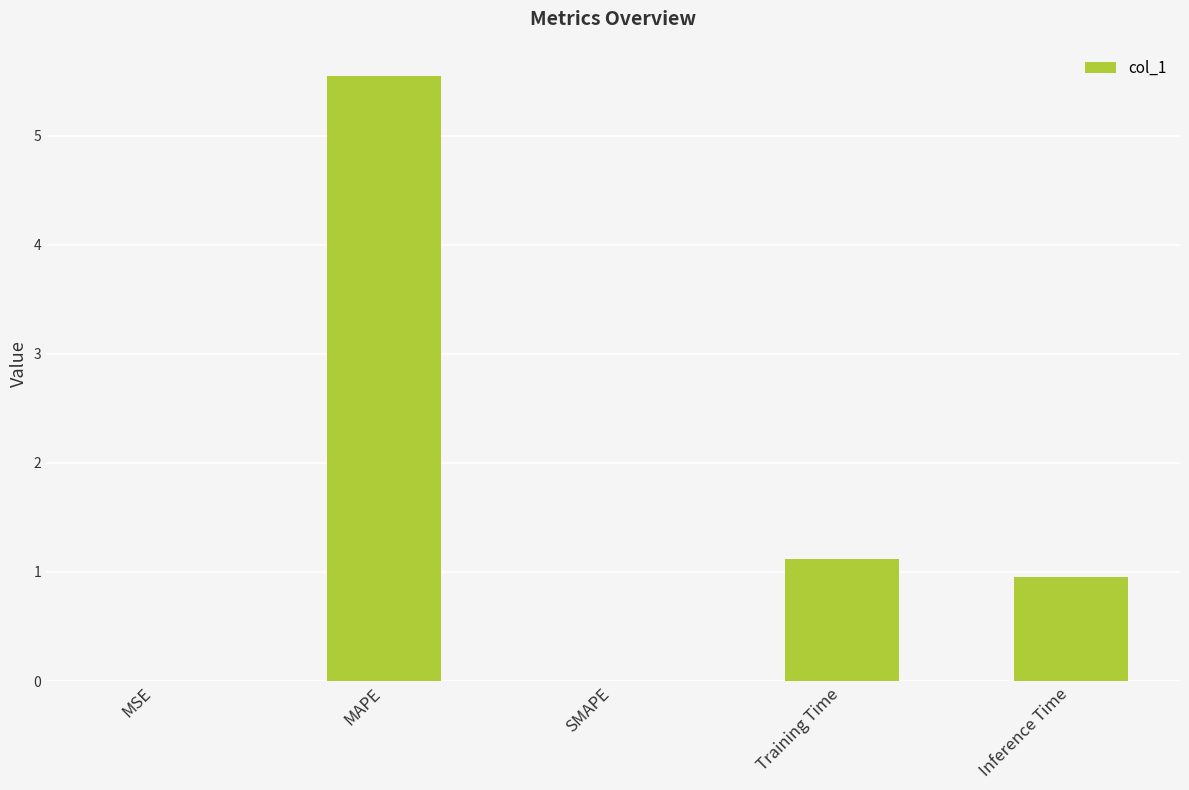

At which label is the value closest to 2?

Training Time